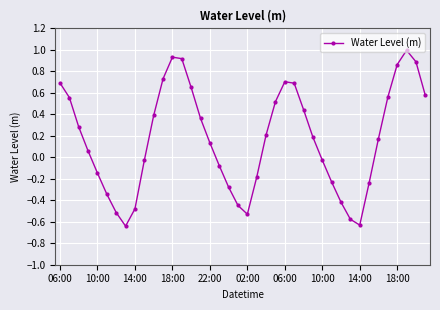

What is the greatest value displayed?

1.0